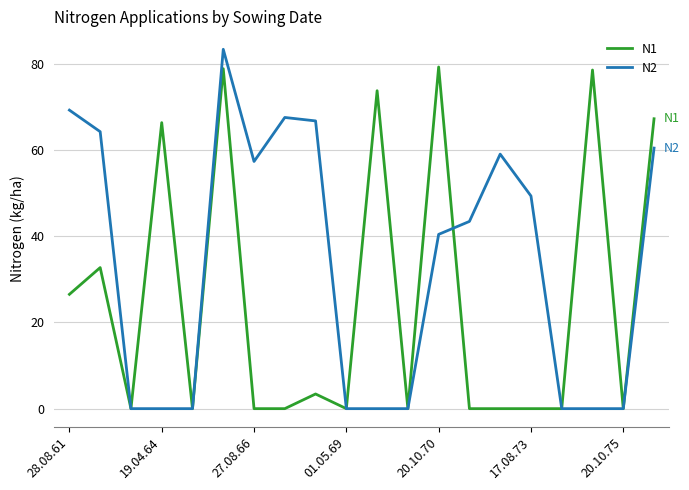

List the series in order of their overall mean, lowest first.

N1, N2